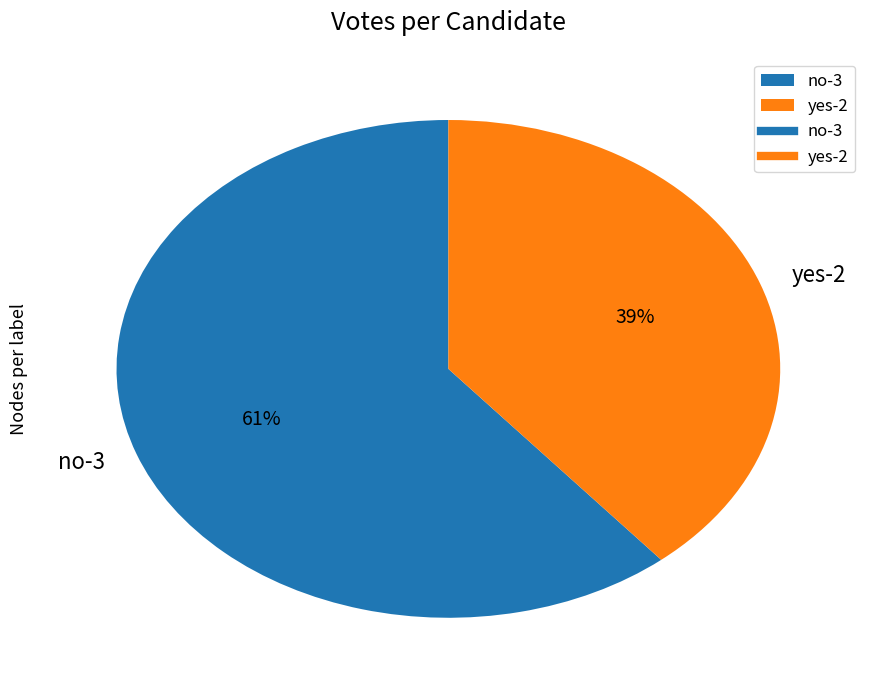

Is it true that no-3 is 74% of the pie?

False